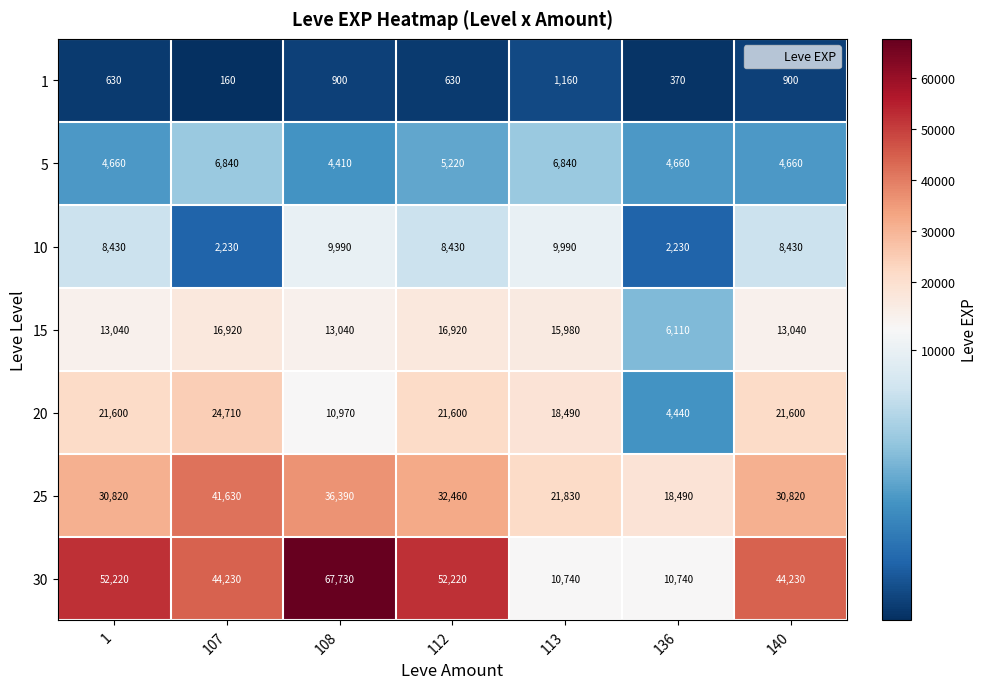

How many 25 values are between 21830 and 36390?

5